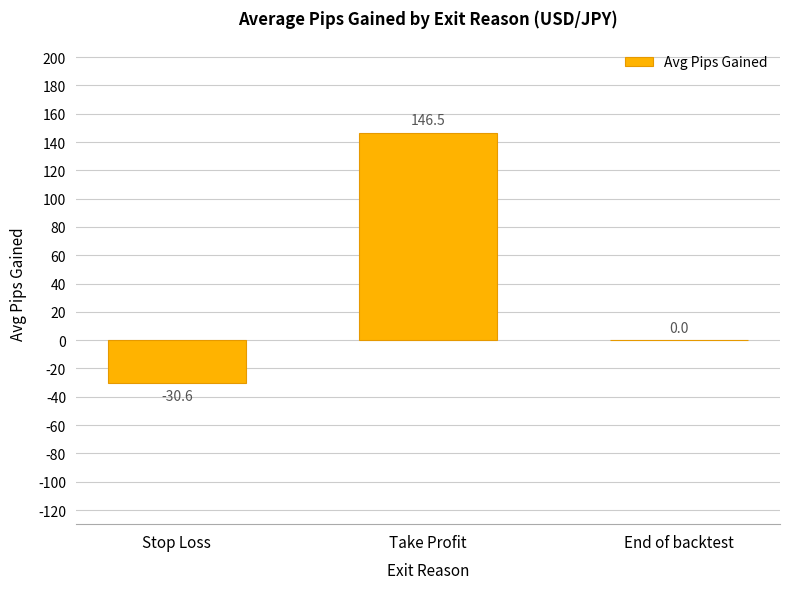

At which label is the value closest to 57?

End of backtest